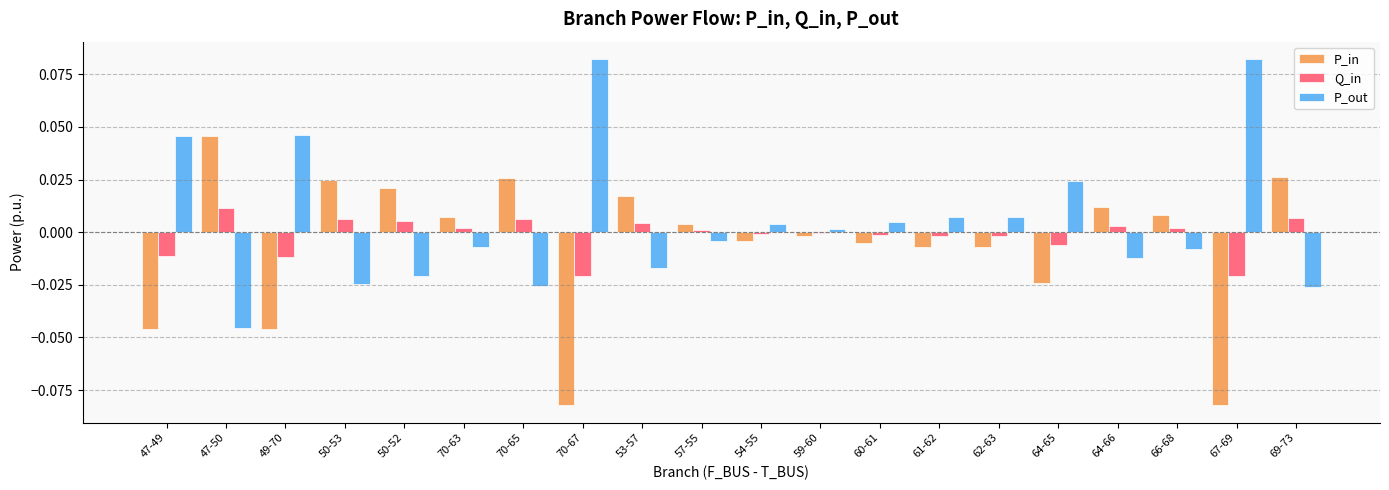

How many data points in P_out are above 0?

10